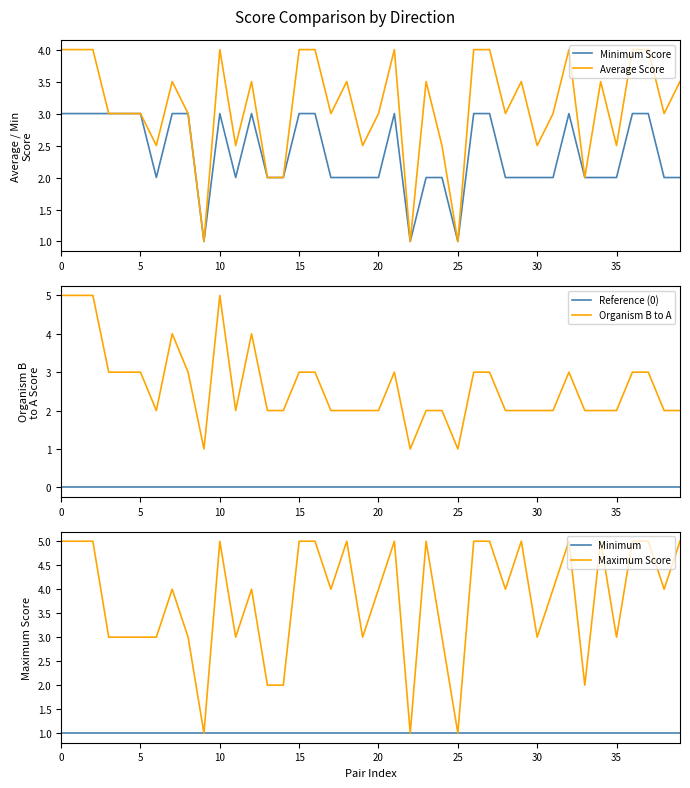

What is the label of the 8th point from the right?

32